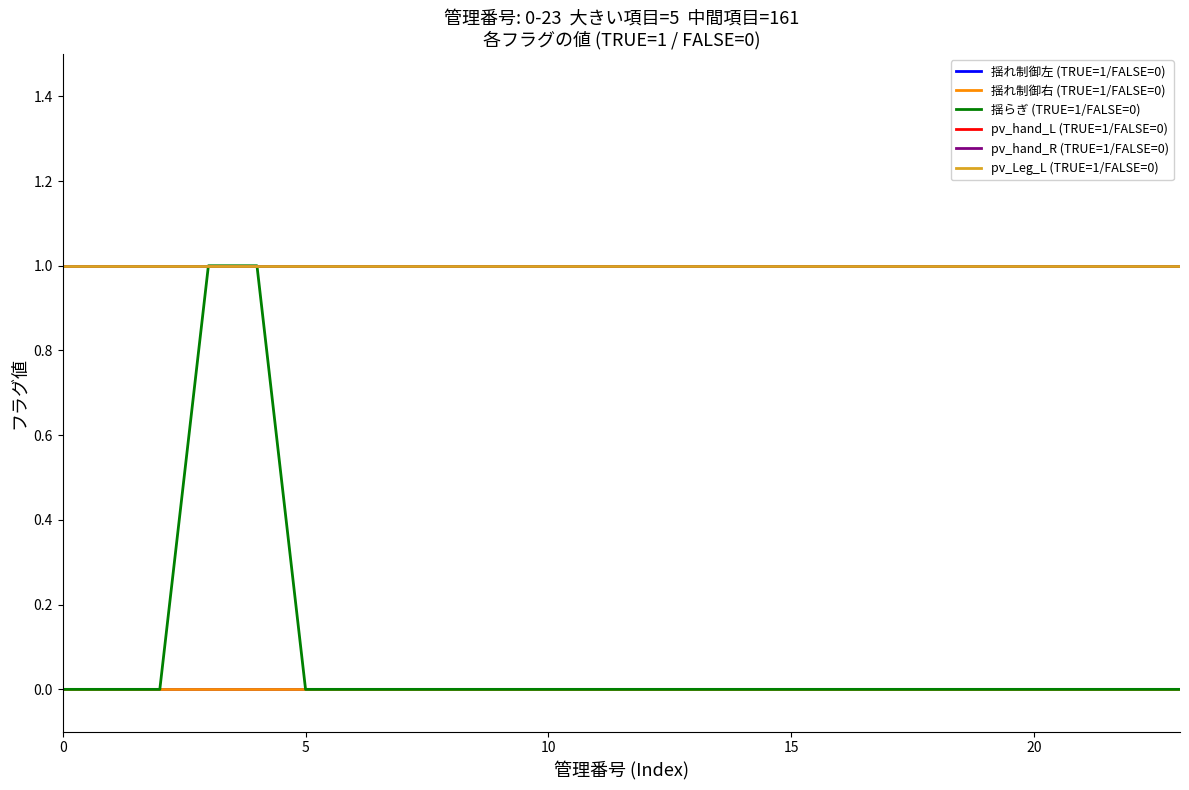

Does the chart display data point markers on the line(s)?

No